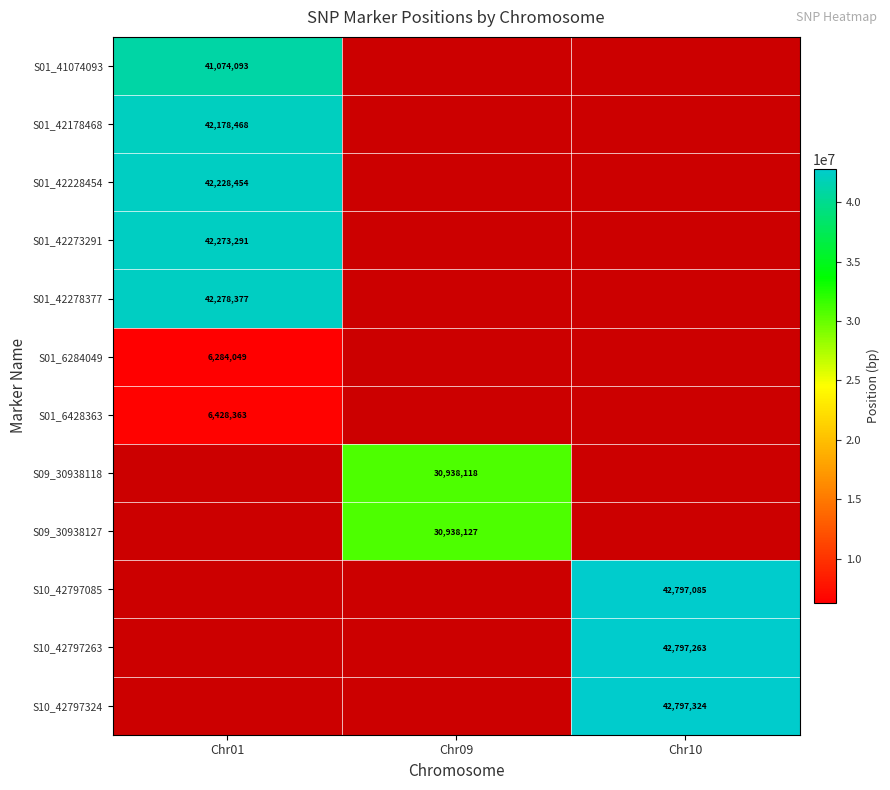

Which has a higher value, Chr09 or Chr10?

Chr10